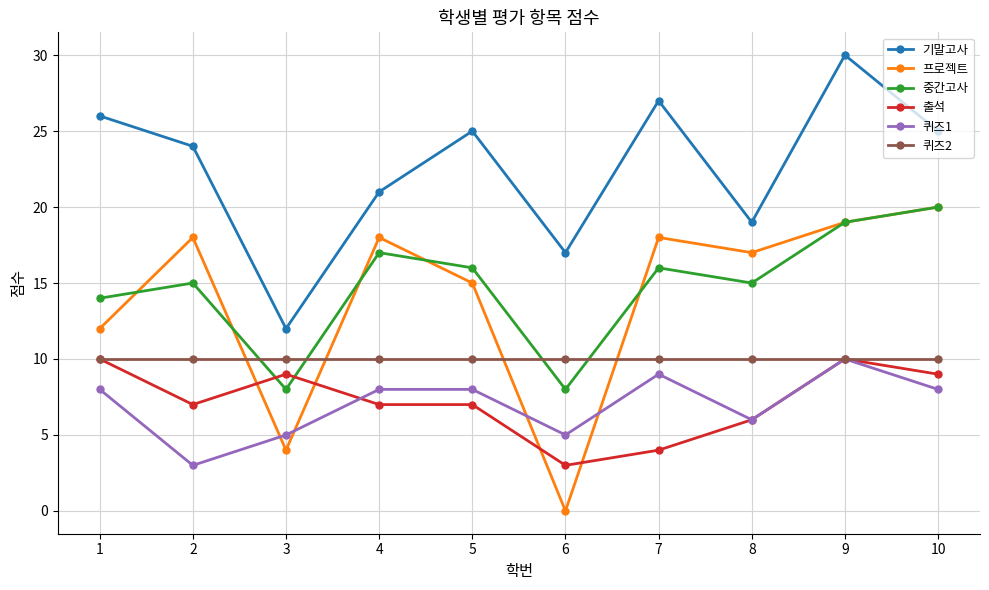

At which category is the sum across all series the highest?

9